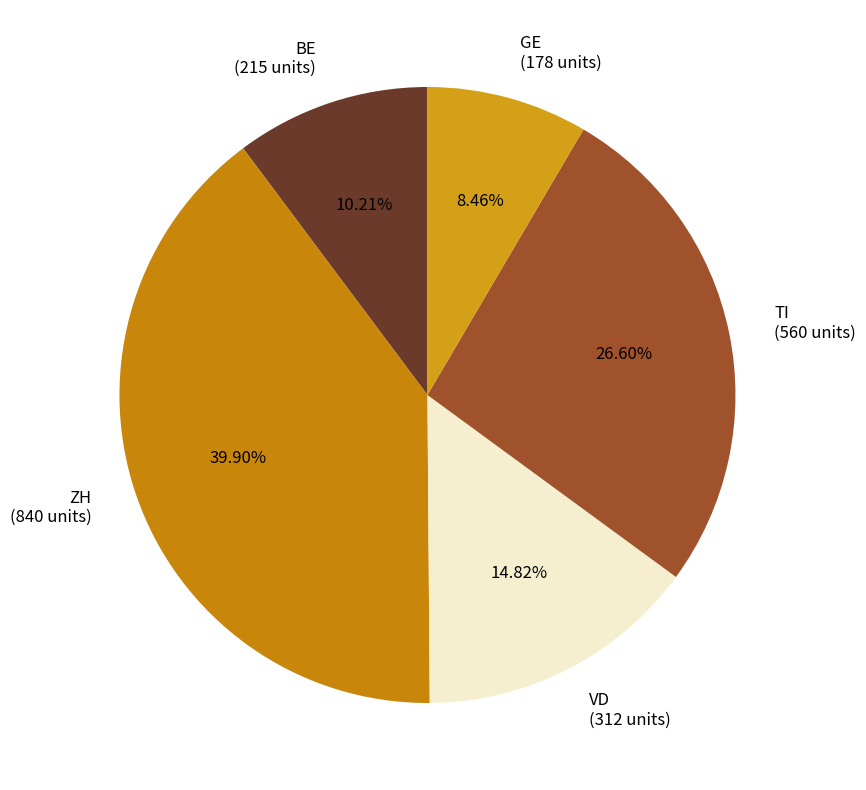

Approximately how many times larger is the value at ZH compared to GE?

4.7